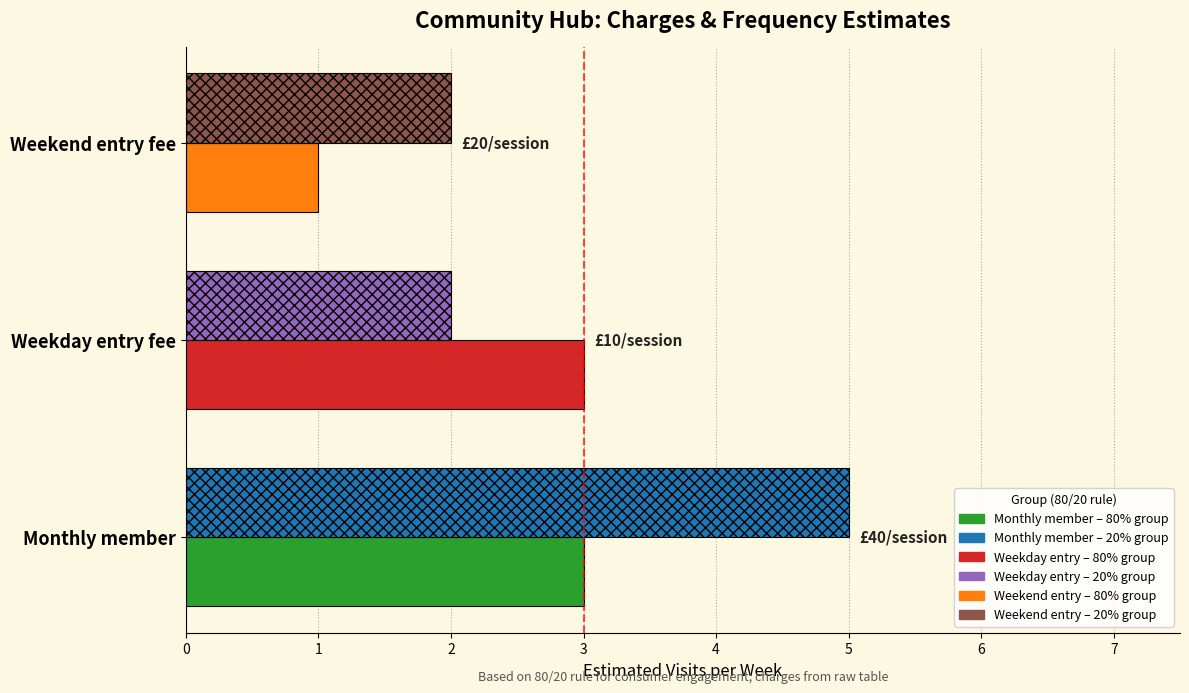

What is the total value across all series at Weekday entry fee?

5